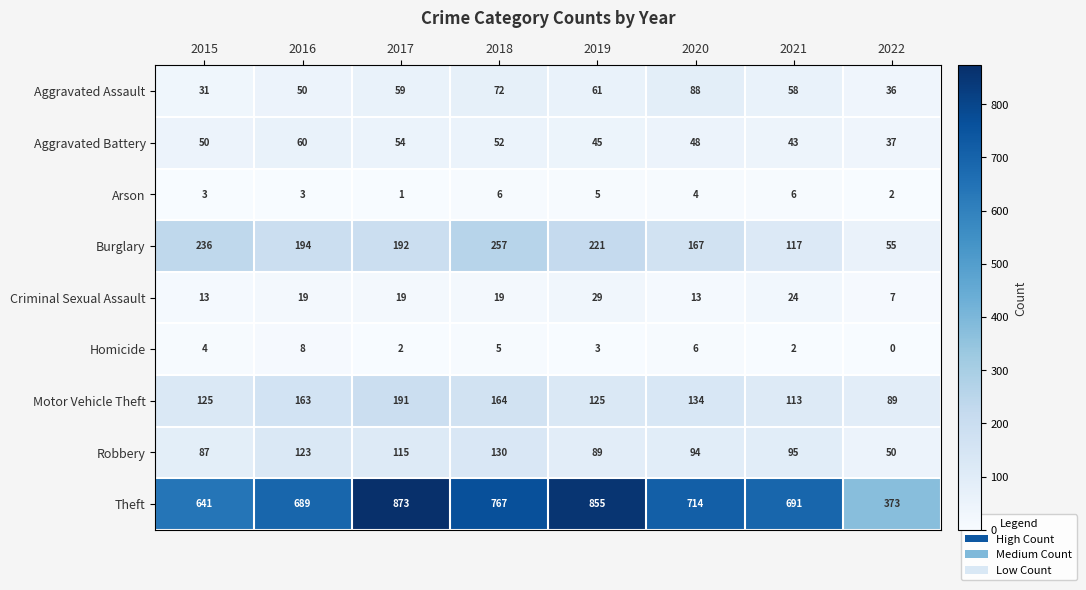

What is the difference between the maximum and second lowest values in the Burglary series?

140